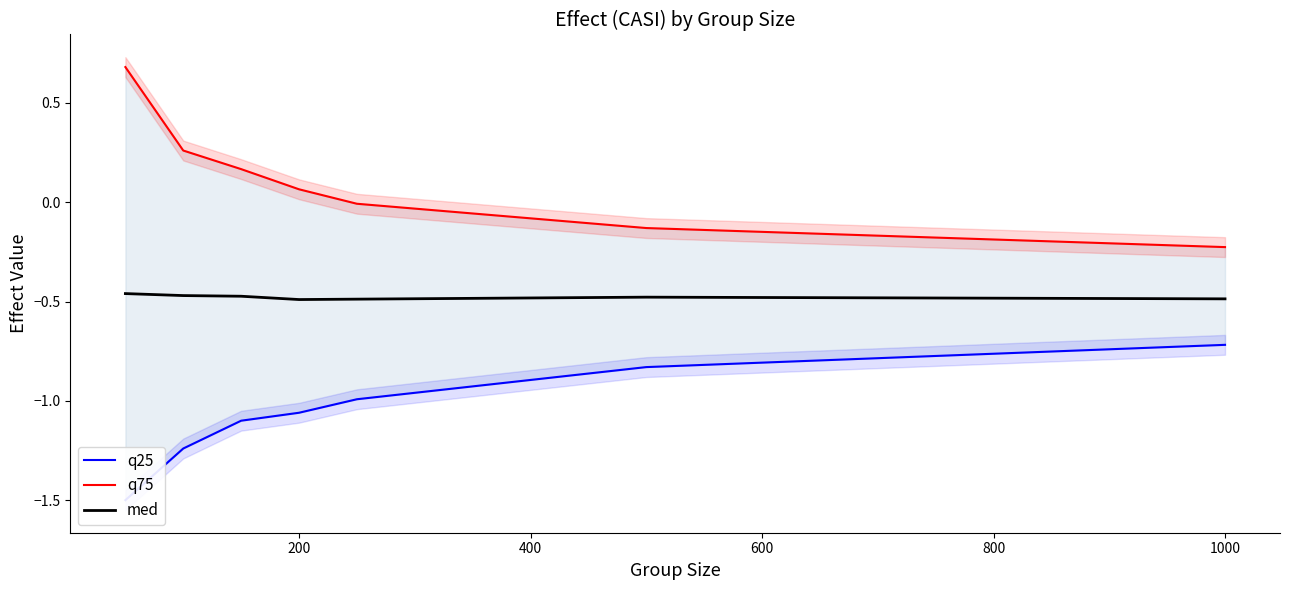

What is the sum of all q75 values?

0.8